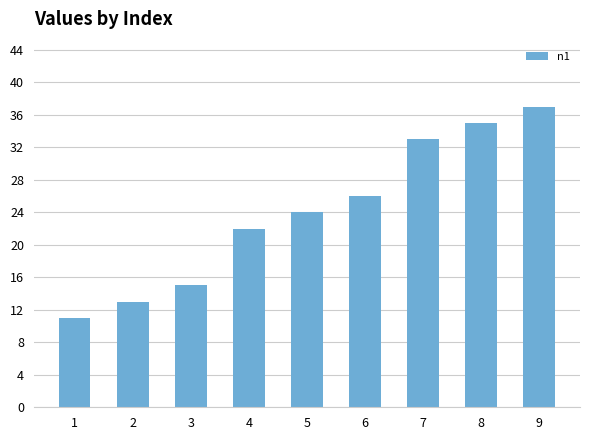

Is it true that the value at 2 is 13?

True